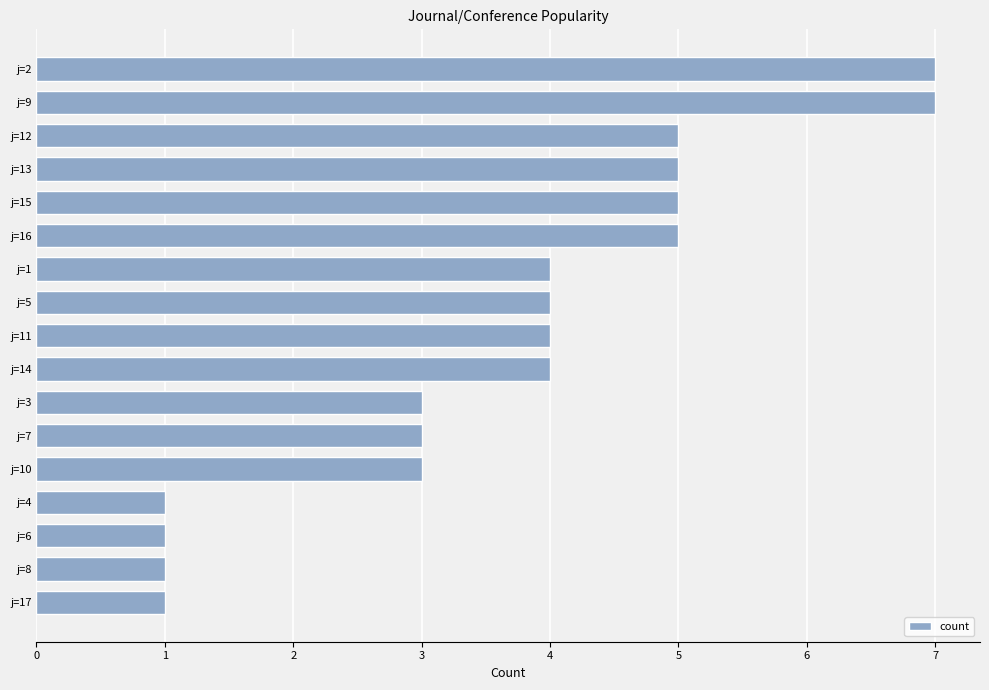

Does the chart contain stacked bars?

No